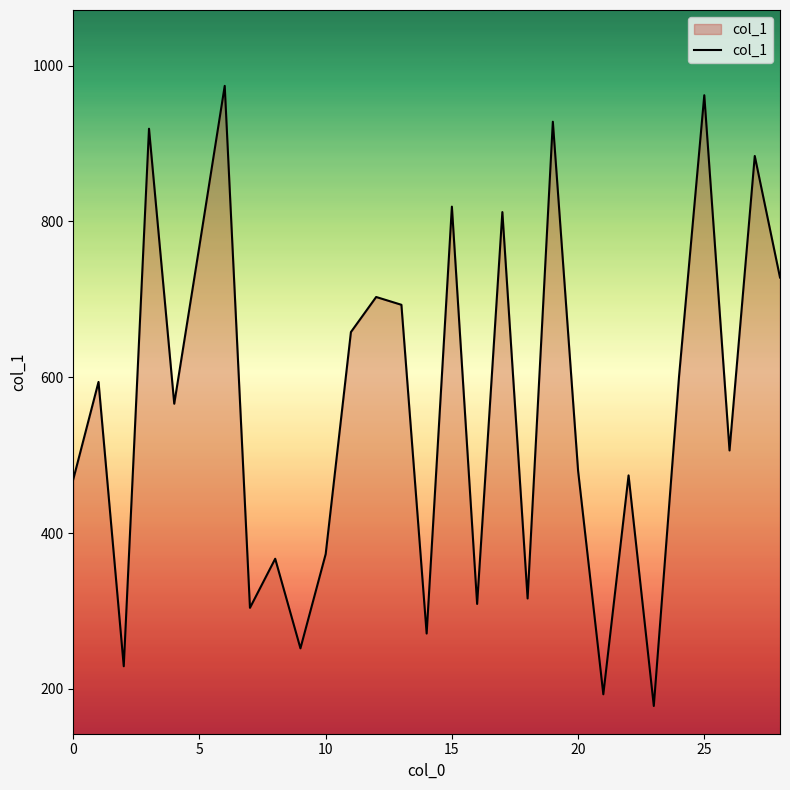

How many values are below 566?

14